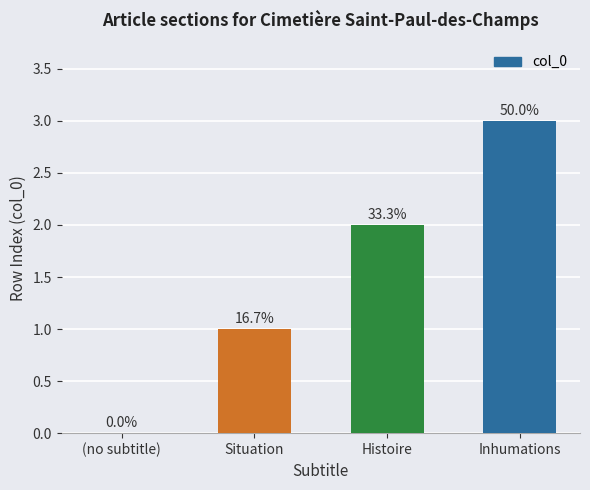

What is the difference between the maximum and minimum values?

3